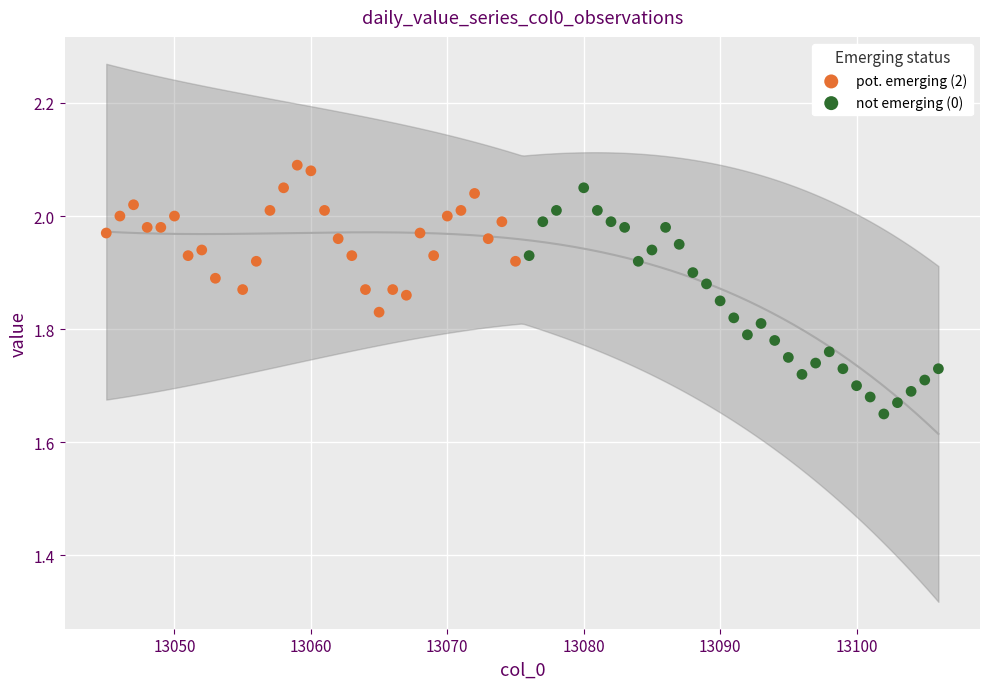

Which series reaches the maximum Y coordinate?

pot. emerging (2)